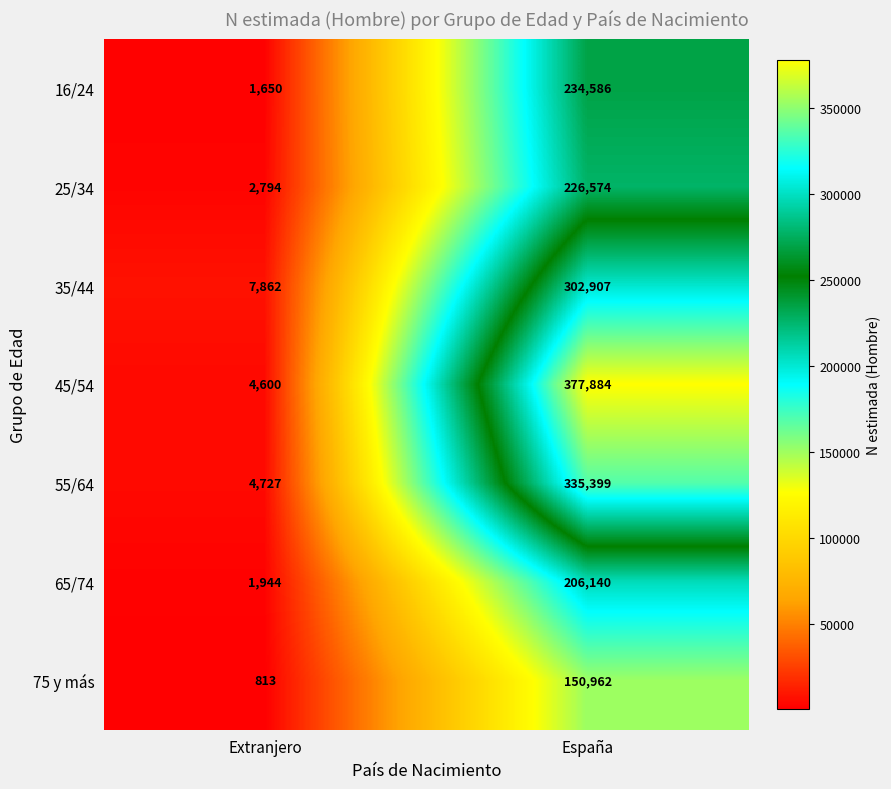

Which series changed the most between Extranjero and España?

45/54